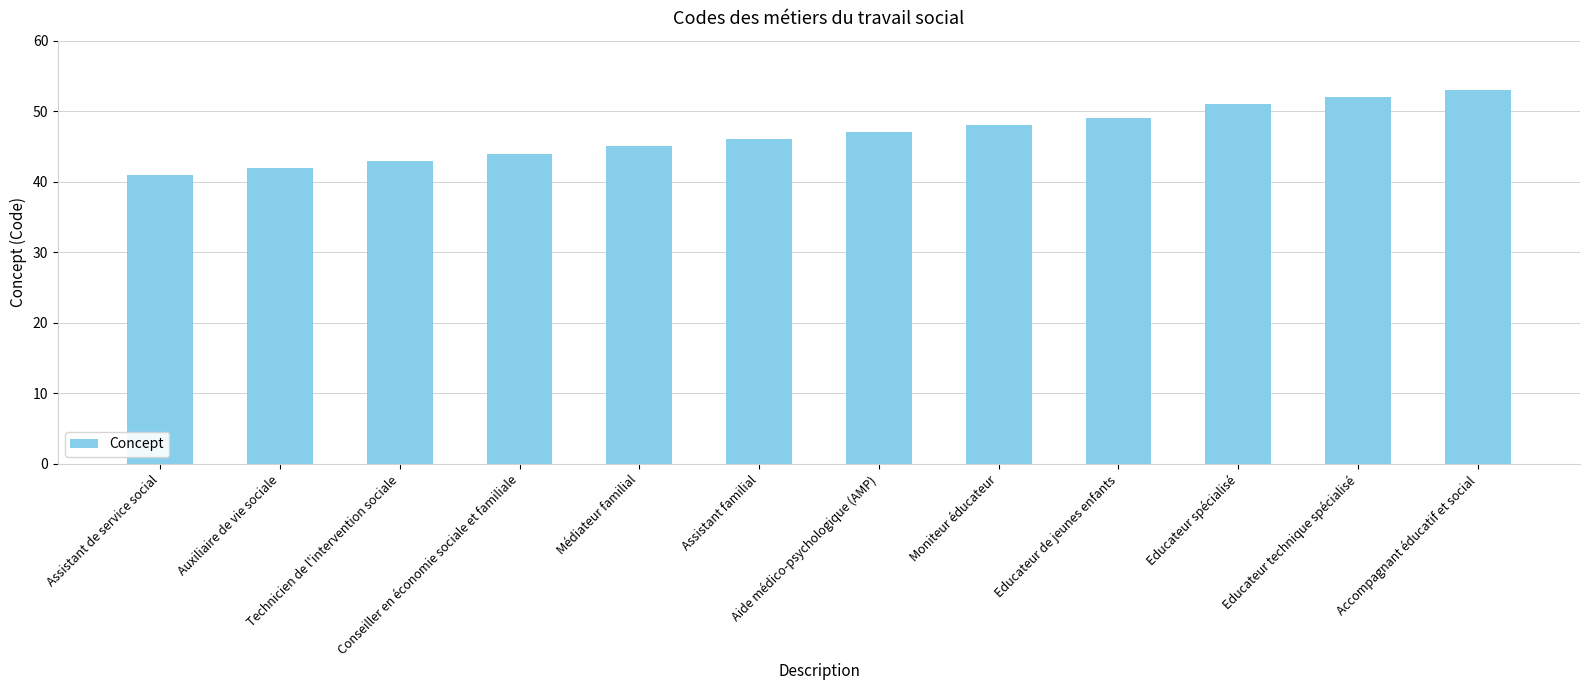

What is the ratio of the value at Educateur spécialisé to the value at Assistant de service social?

1.2